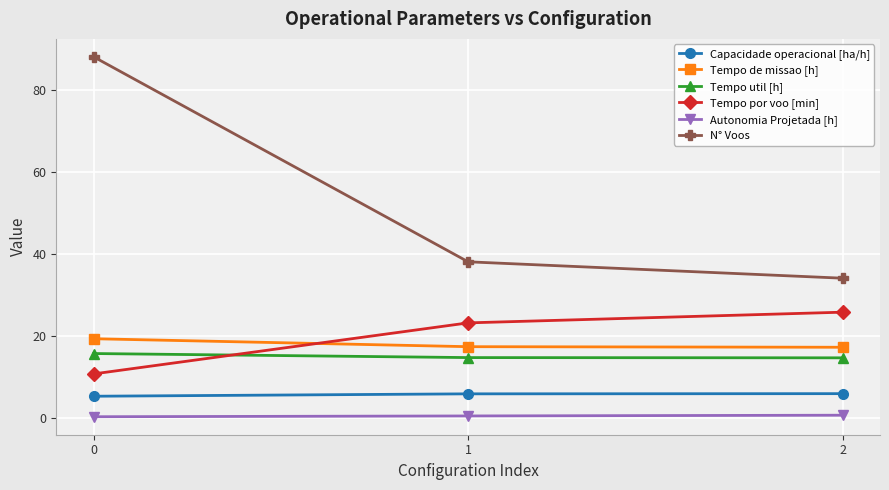

True or false: Autonomia Projetada [h] has a value of 0.4 at 1.

True